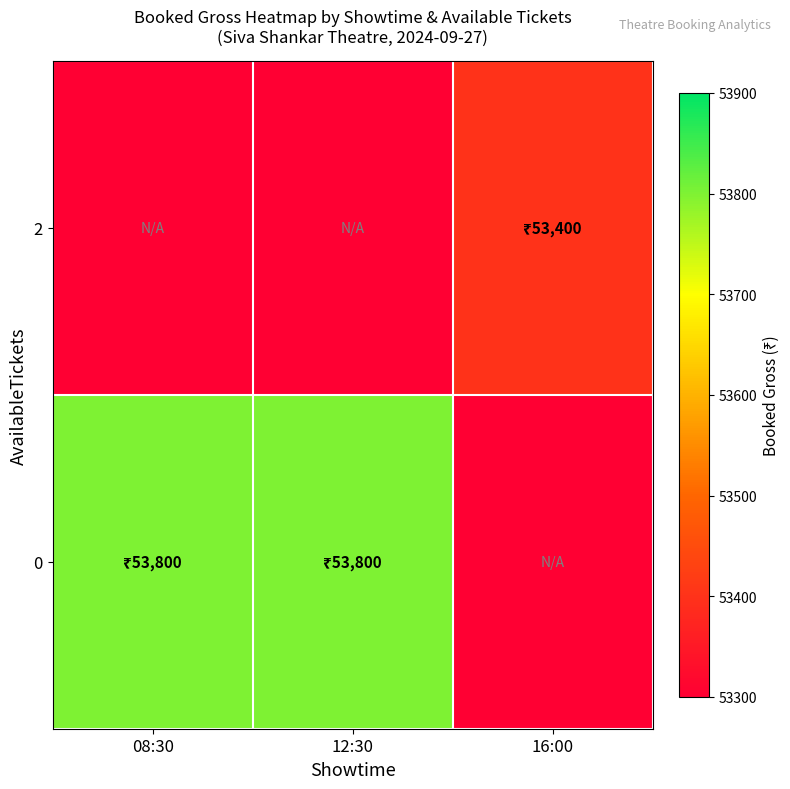

What is the spread (max minus min) of values at 16:00?

100